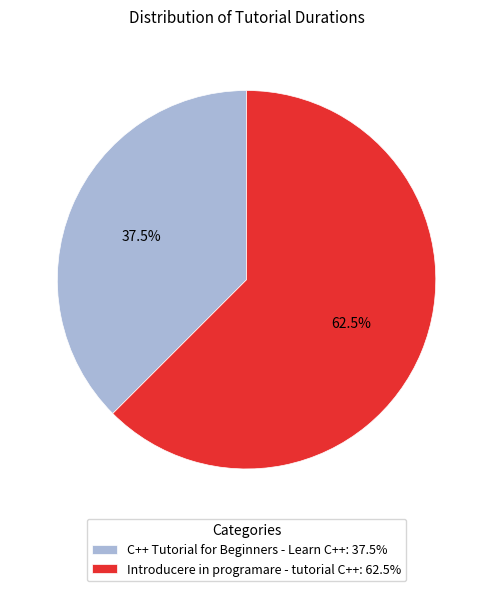

How much of the chart is everything except C++ Tutorial for Beginners - Learn C++?

62.5%